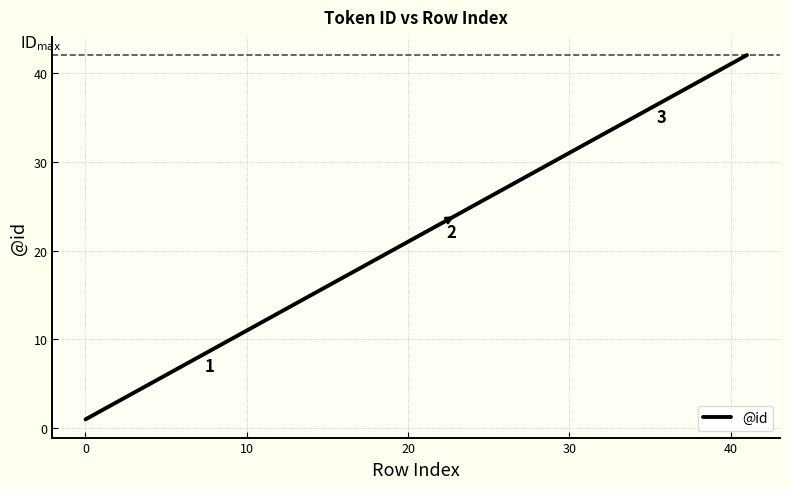

What is the maximum value shown in the chart?

42